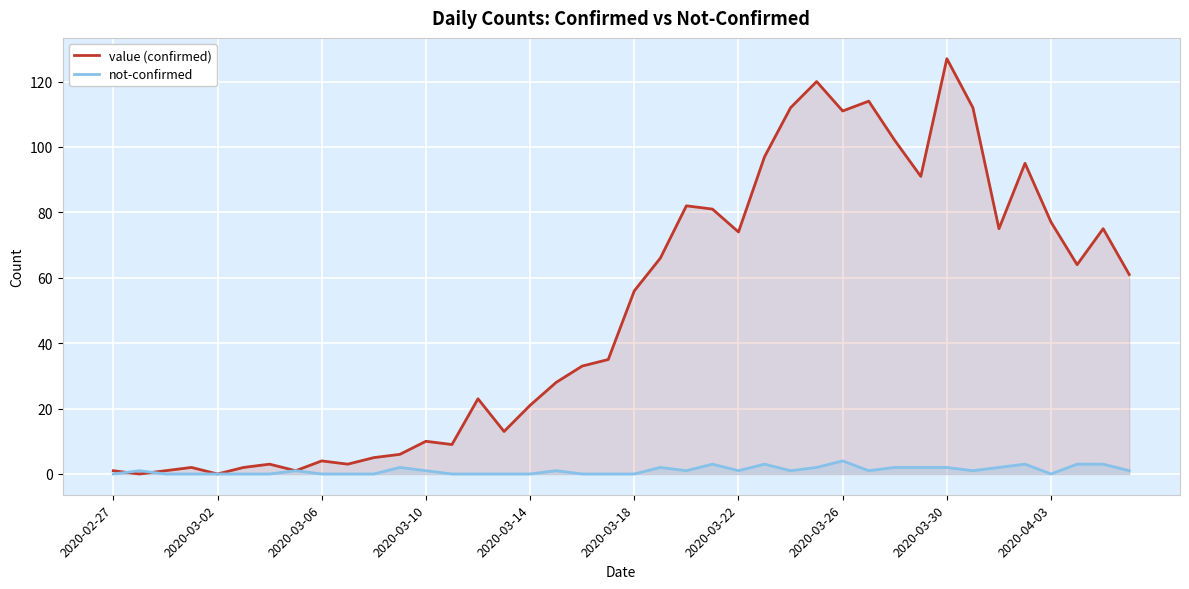

Which series has the widest spread of values?

value (confirmed)